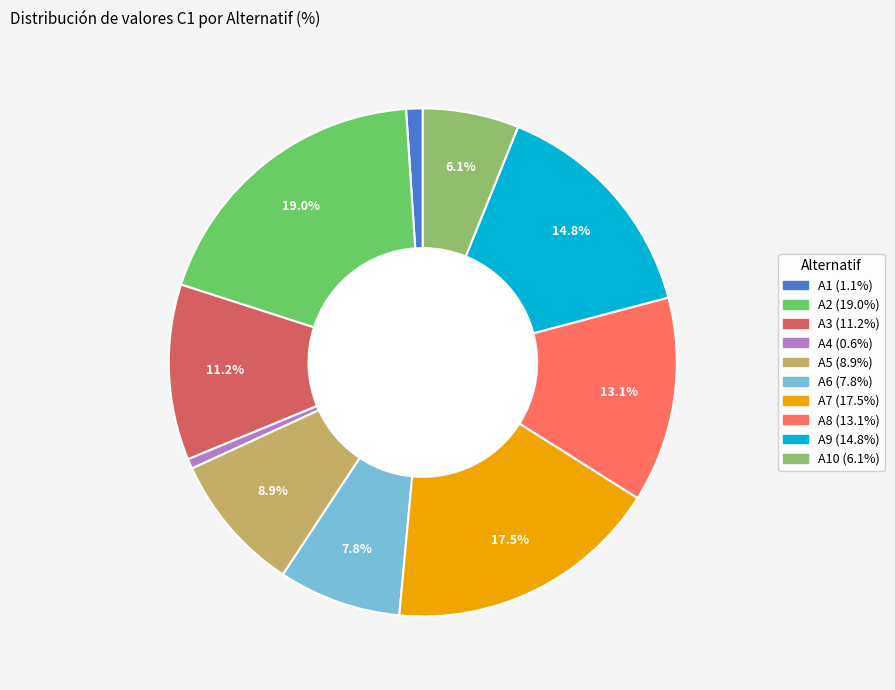

Does any single category account for the majority?

No